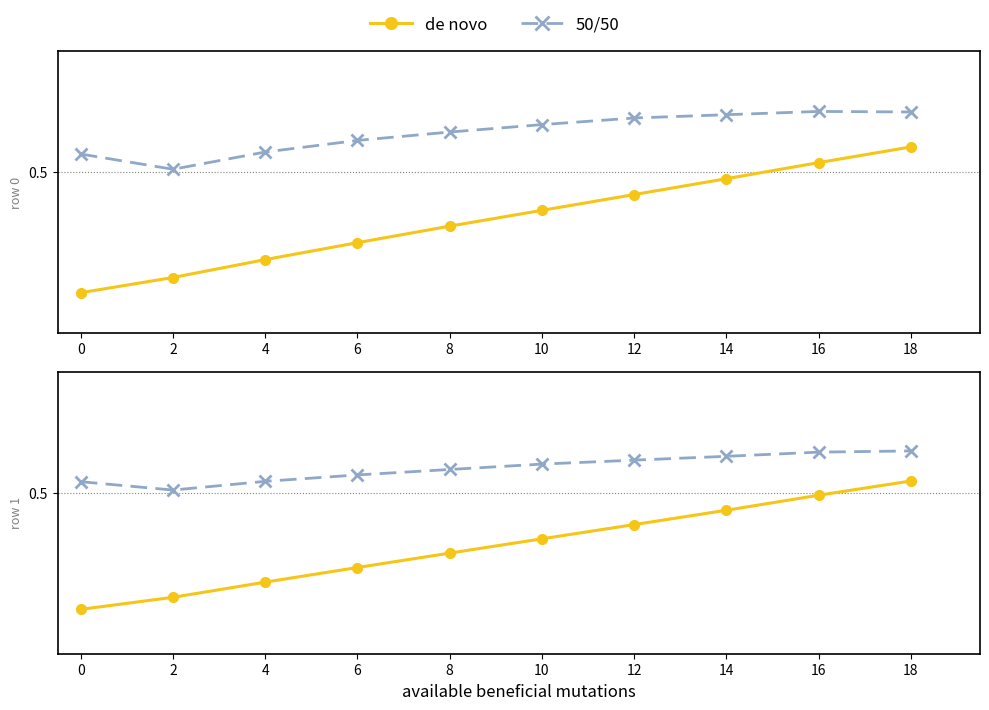

The value of de novo at 4 is 0.3. True or false?

True